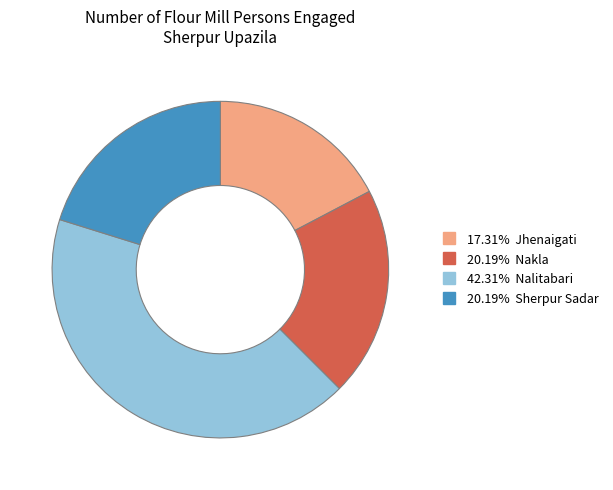

Is there any slice that represents more than half of the pie?

No